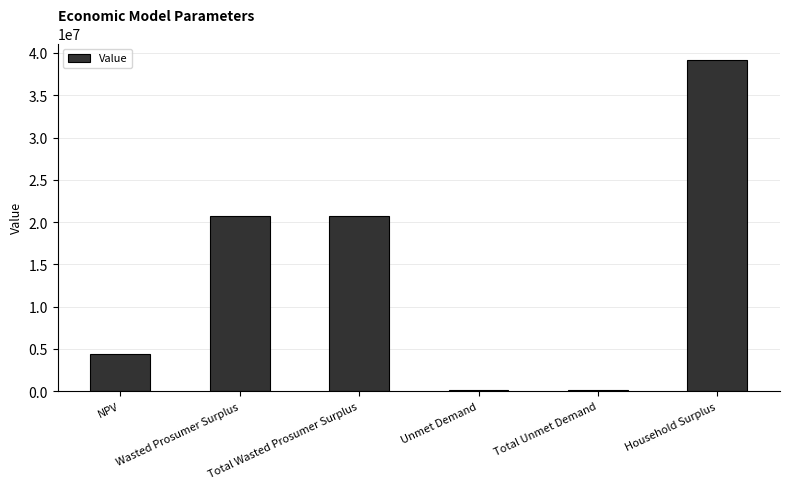

Reading left to right, list all the values displayed in this chart.

4415322.3	20764726.7	20764726.7	159852.1	159852.1	39154989.8